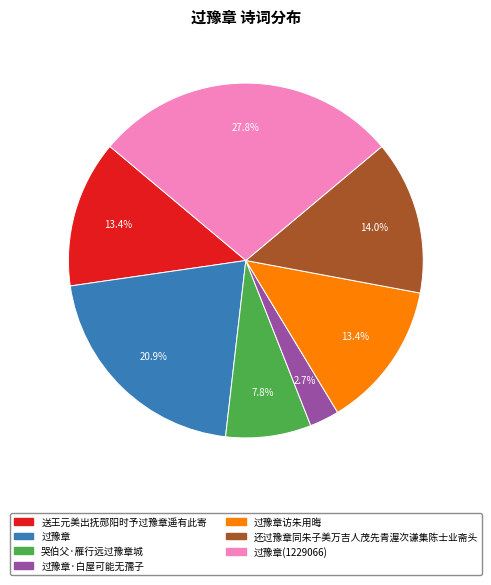

Does any single category account for the majority?

No